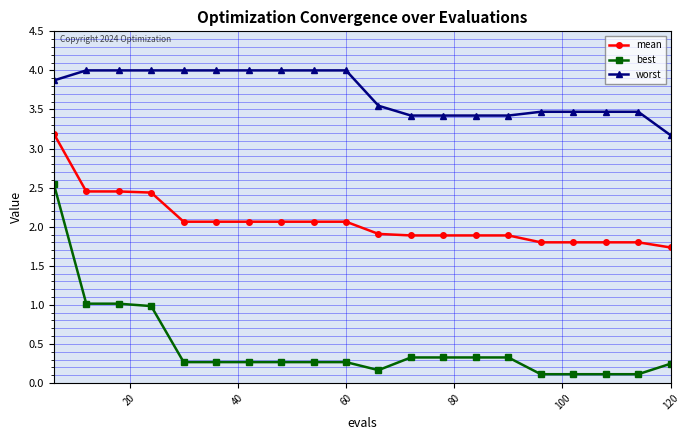

What are all the series names shown in the legend?

mean, best, worst